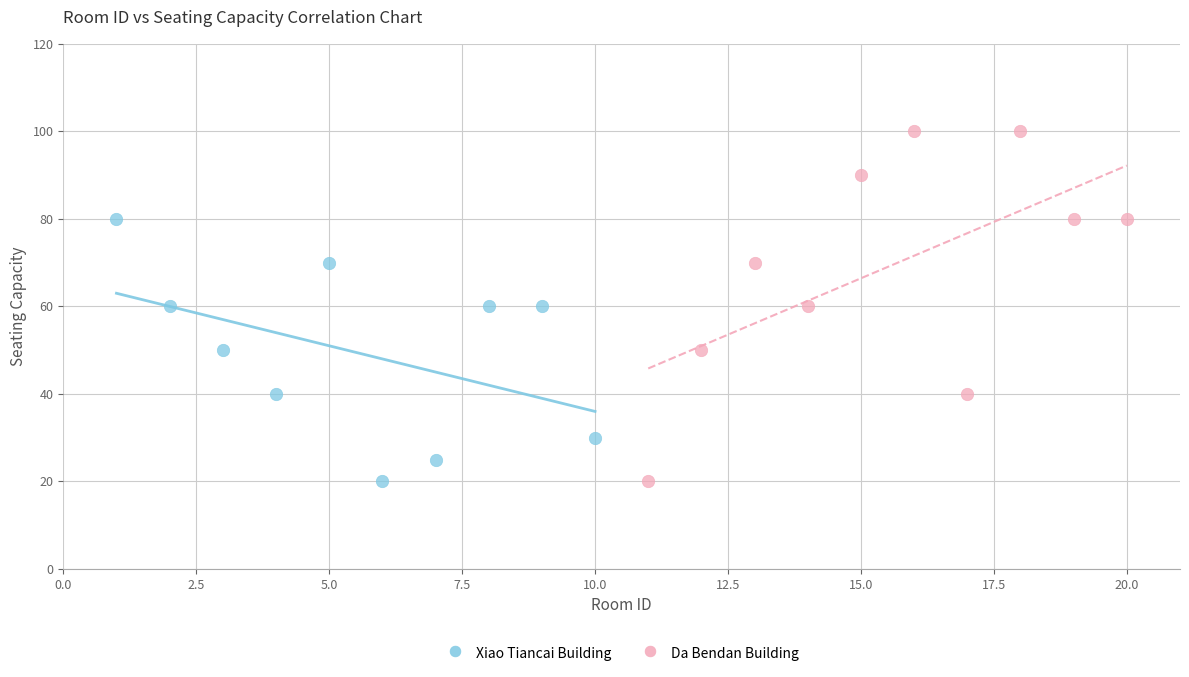

Which series reaches the maximum Y coordinate?

Da Bendan Building